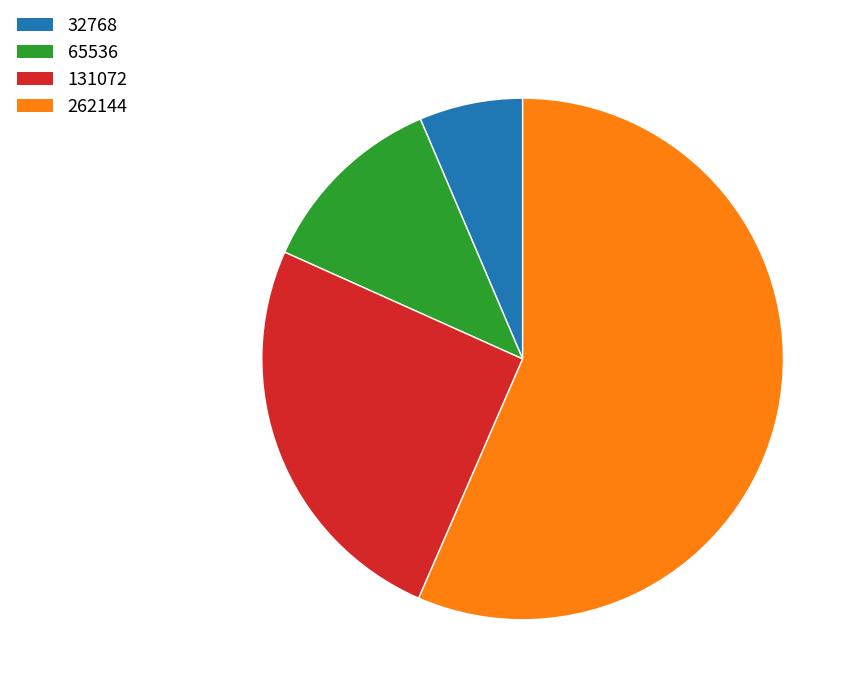

How many slices are in this pie chart?

4